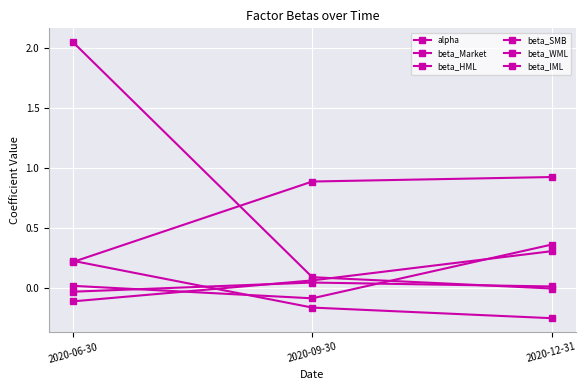

Reading left to right, transcribe all the data shown in this chart.

alpha: 2020-06-30=-0.0	2020-09-30=0.0	2020-12-31=0.0
beta_Market: 2020-06-30=0.2	2020-09-30=0.9	2020-12-31=0.9
beta_HML: 2020-06-30=2.0	2020-09-30=0.1	2020-12-31=-0.0
beta_SMB: 2020-06-30=0.2	2020-09-30=-0.2	2020-12-31=-0.3
beta_WML: 2020-06-30=0.0	2020-09-30=-0.1	2020-12-31=0.4
beta_IML: 2020-06-30=-0.1	2020-09-30=0.1	2020-12-31=0.3